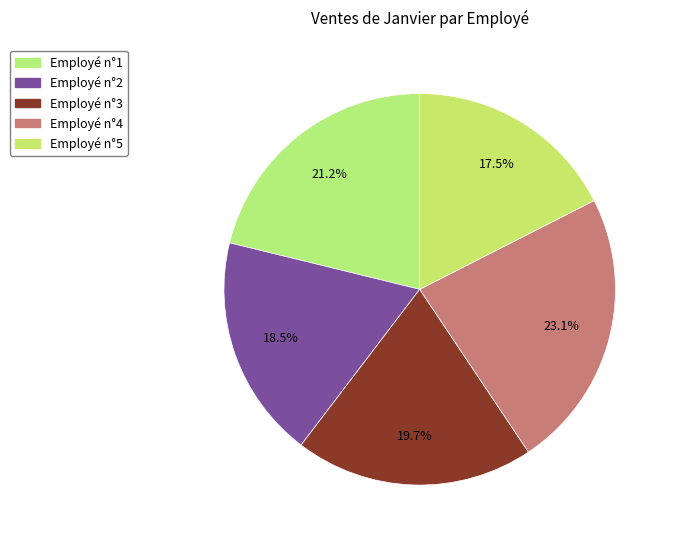

Does Employé n°5 account for over 50% of the chart?

No